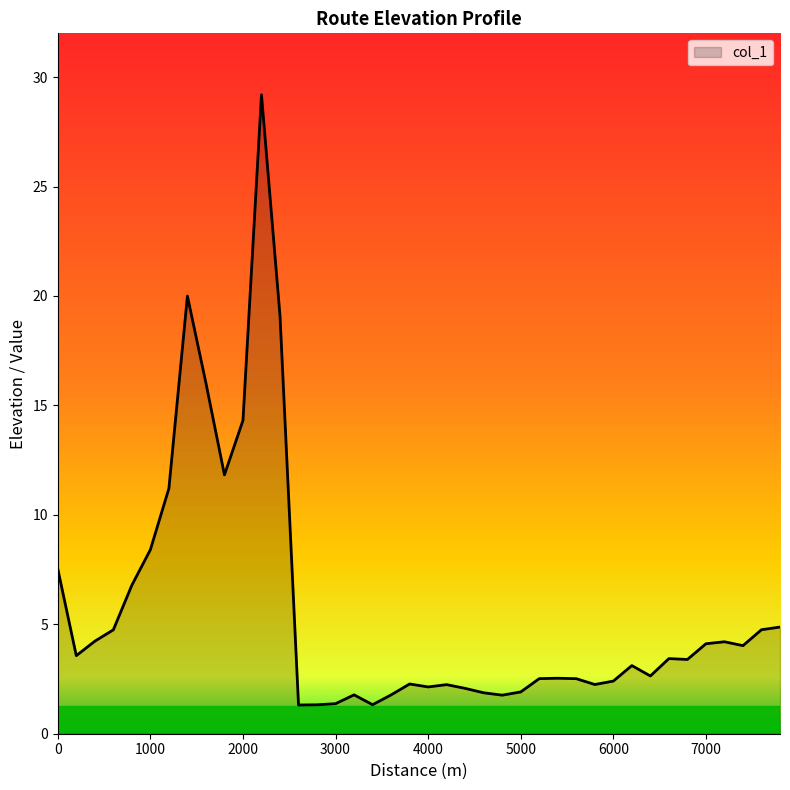

What is the greatest value displayed?

29.2